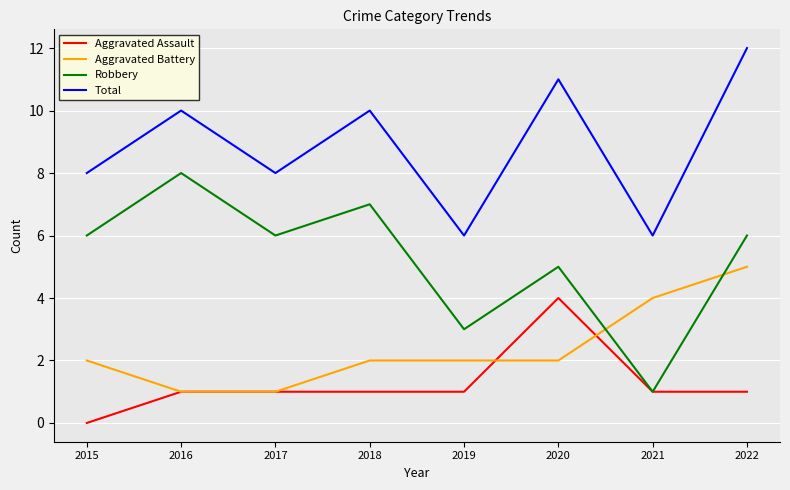

Reading left to right, extract all data points from this chart.

Aggravated Assault: 2015=0	2016=1	2017=1	2018=1	2019=1	2020=4	2021=1	2022=1
Aggravated Battery: 2015=2	2016=1	2017=1	2018=2	2019=2	2020=2	2021=4	2022=5
Robbery: 2015=6	2016=8	2017=6	2018=7	2019=3	2020=5	2021=1	2022=6
Total: 2015=8	2016=10	2017=8	2018=10	2019=6	2020=11	2021=6	2022=12